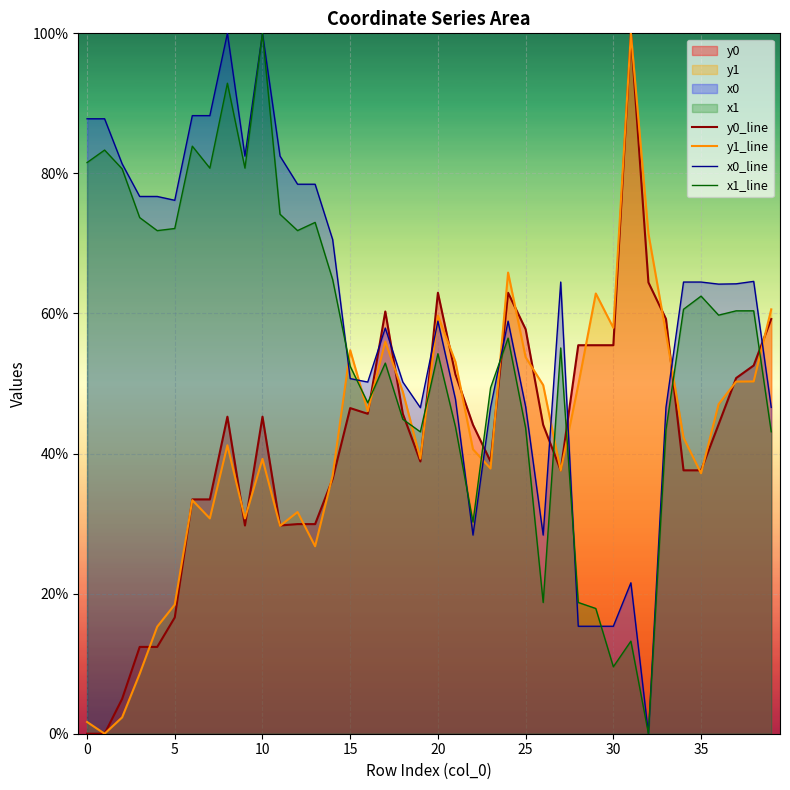

Does the chart display data point markers on the line(s)?

No